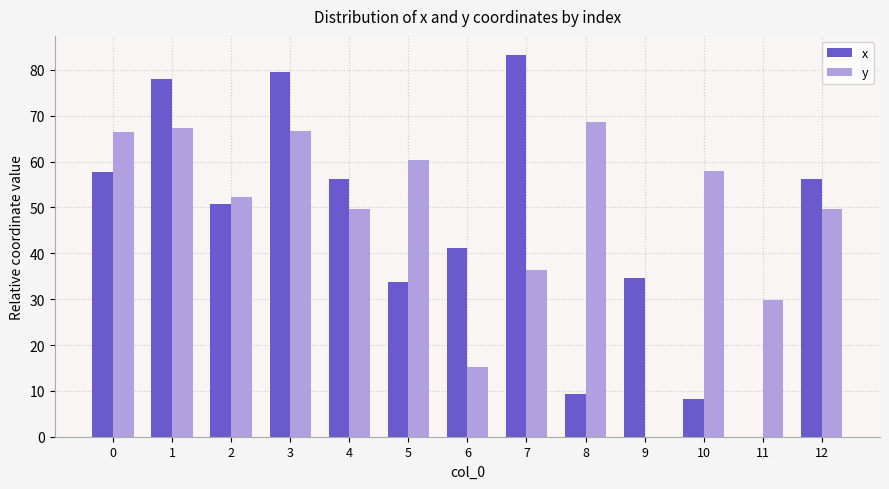

What is the total value across all series at 0?

124.3